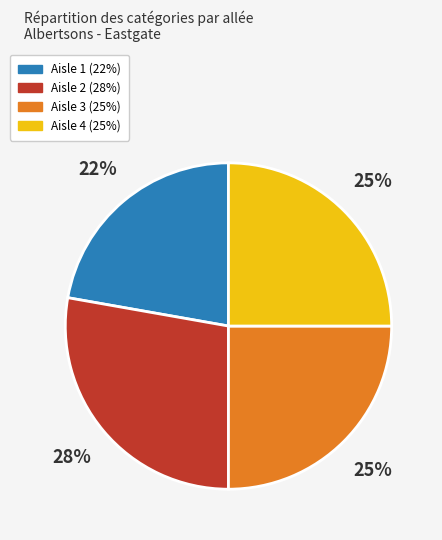

What percentage is the Aisle 4 slice, to the nearest percent?

25%